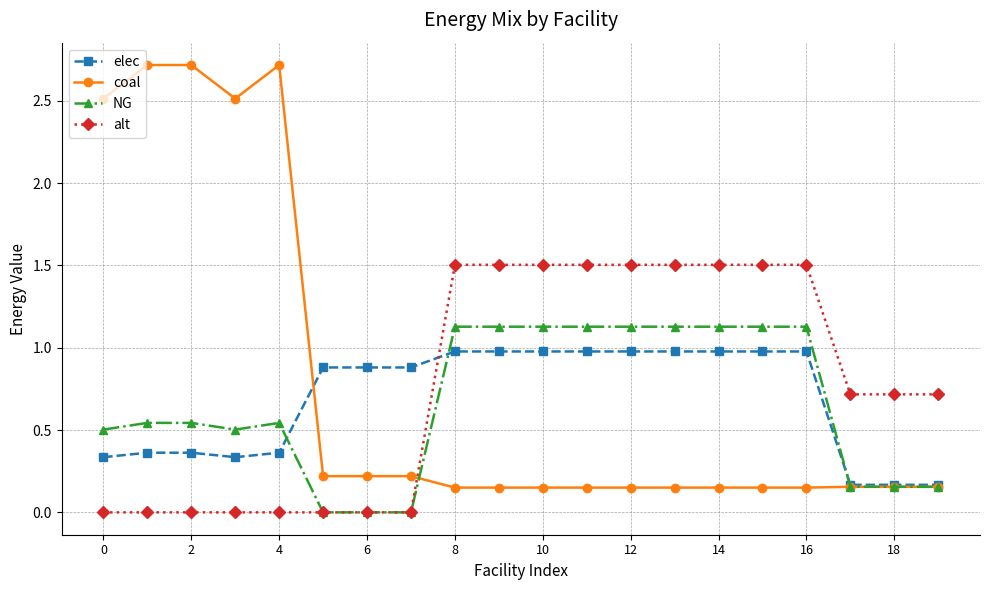

Which series has the widest spread of values?

coal